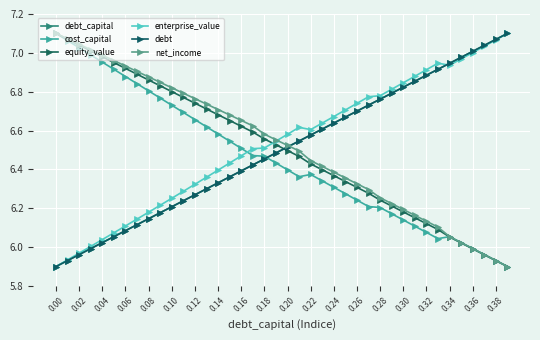

True or false: debt_capital and enterprise_value cross at least once.

True